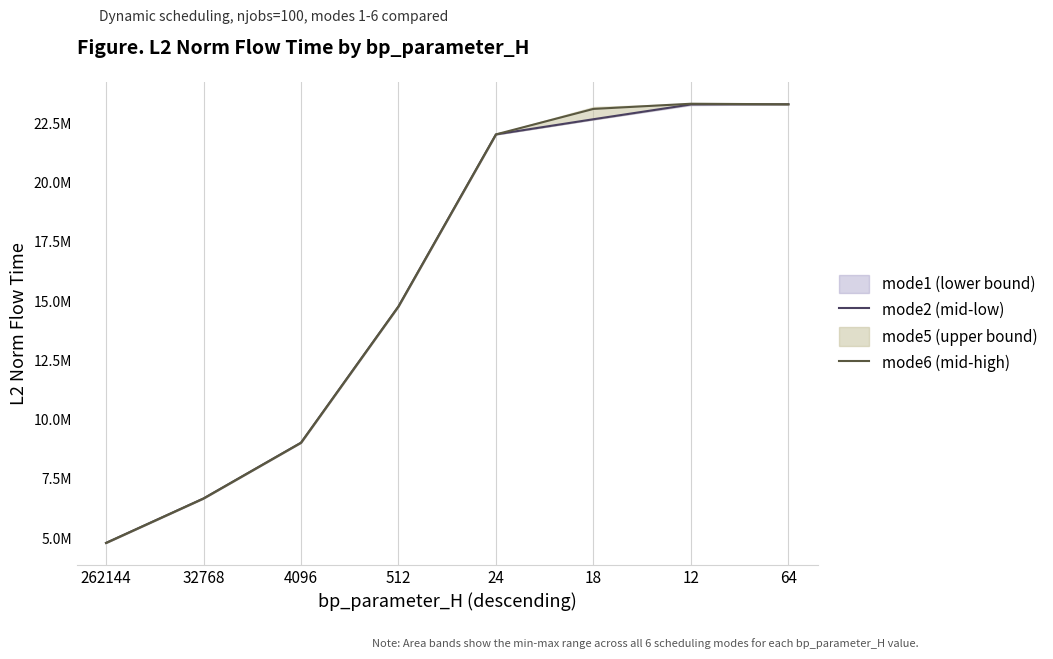

Is the value of mode2 (mid-low) at 4096 greater than the value of mode6 (mid-high) at 4096?

No